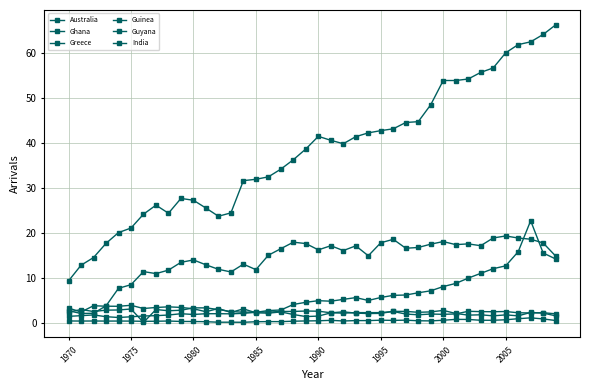

Is this an area chart (filled region under the line)?

No